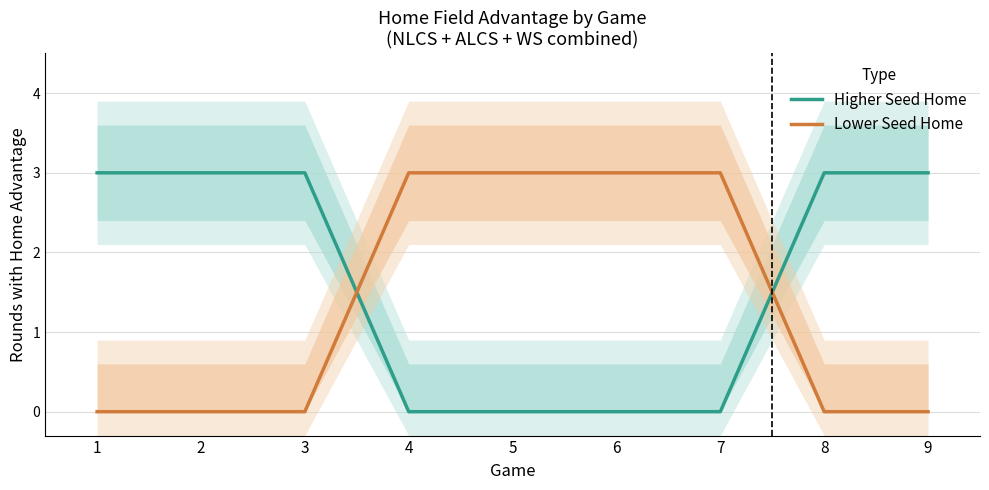

Which series ends up on top after the final intersection of Higher Seed Home and Lower Seed Home?

Higher Seed Home